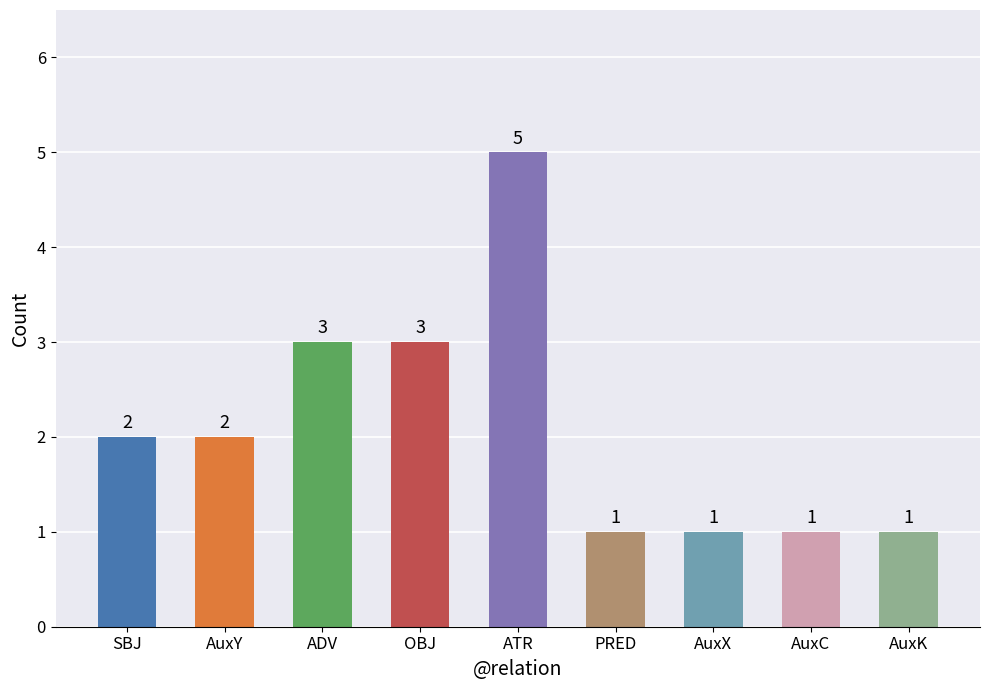

Are the bars horizontal?

No